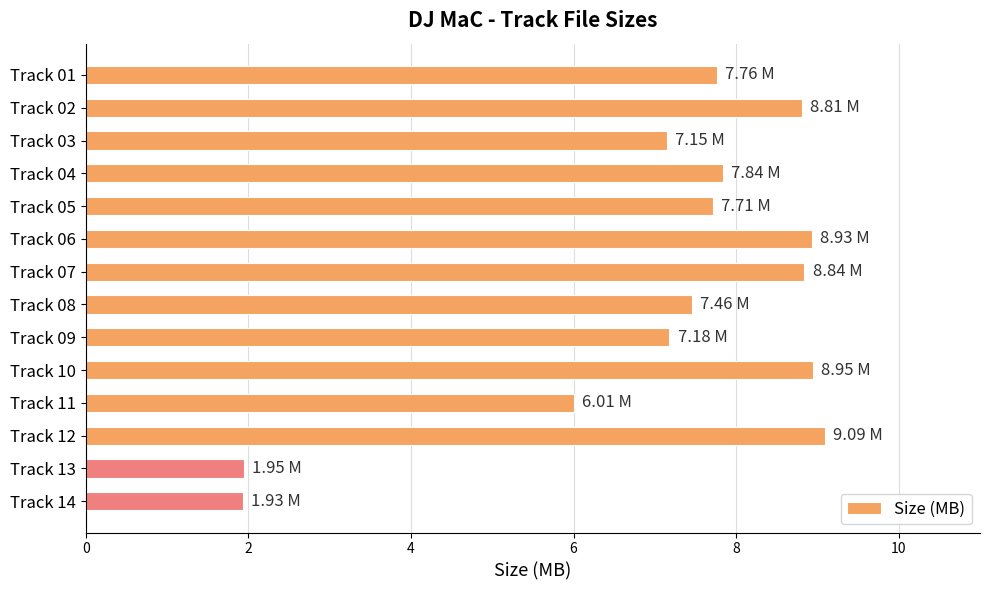

What is the change in value from Track 06 to Track 08?

-1.5